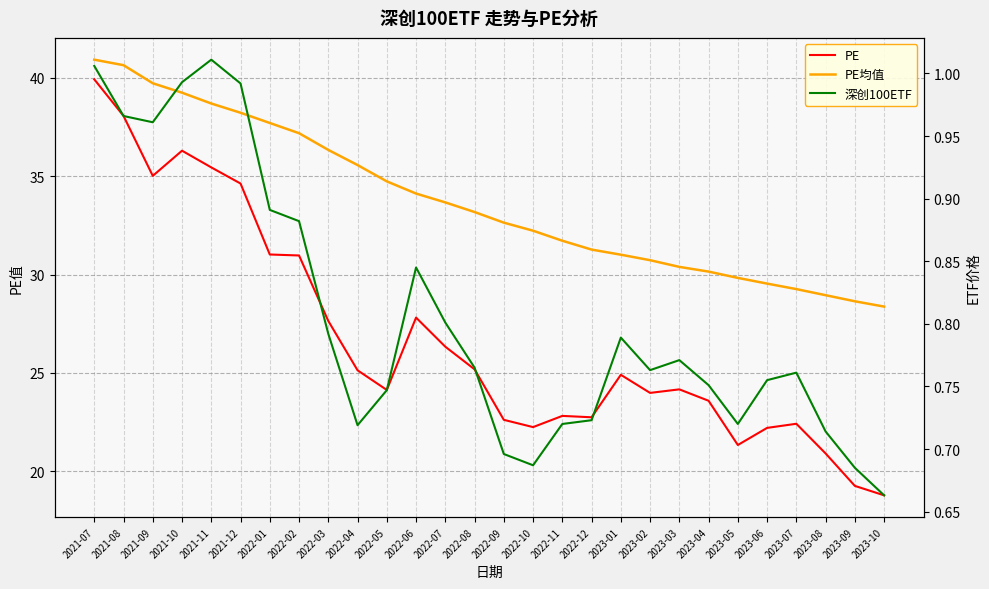

At which label is PE closest to 29?

2022-06